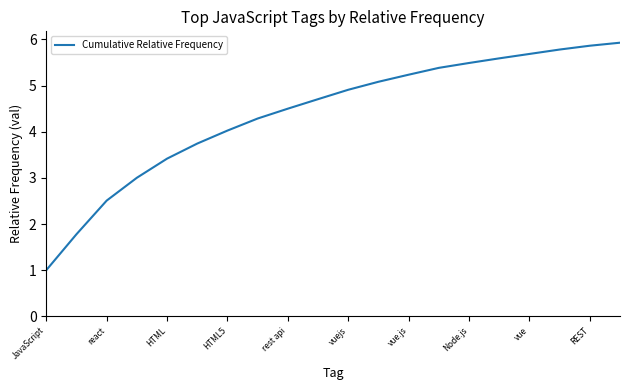

What is the minimum value shown in the chart?

1.0